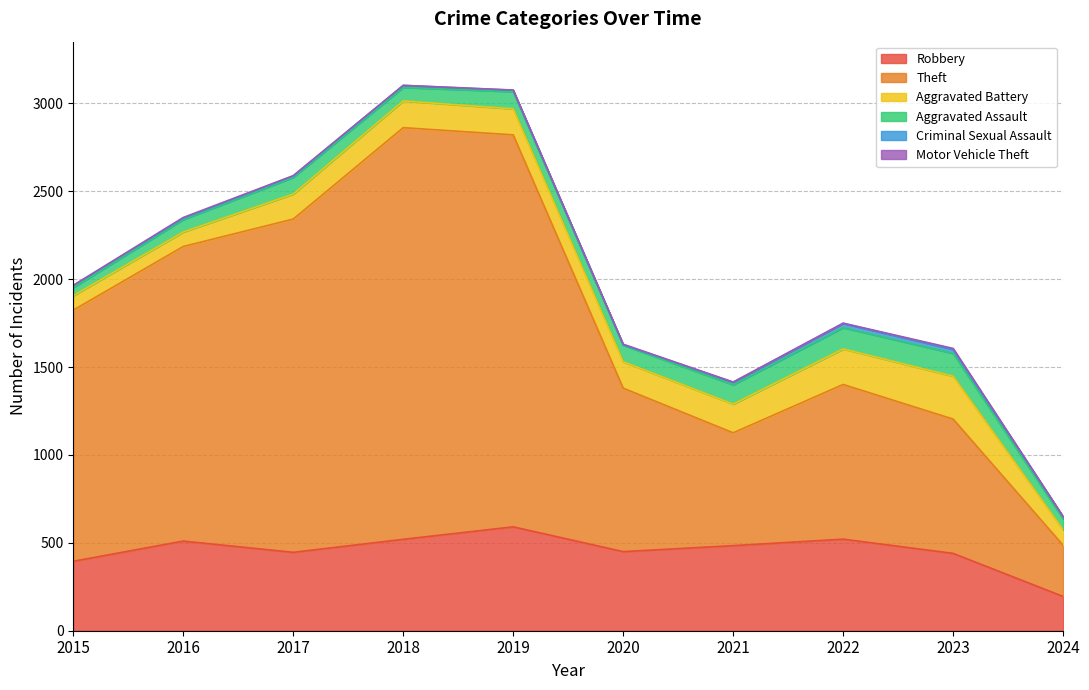

At how many categories does at least one series exceed 266?

10